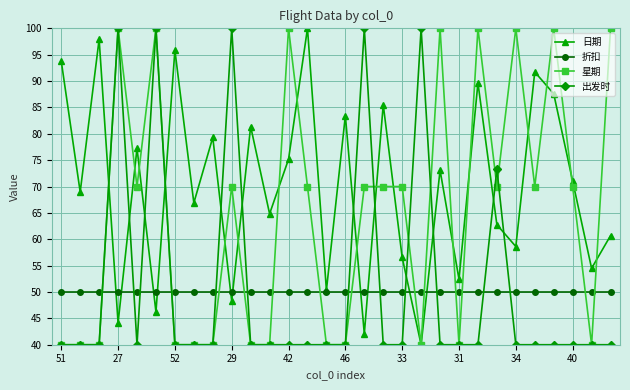

What is the minimum value shown in the chart?

40.0